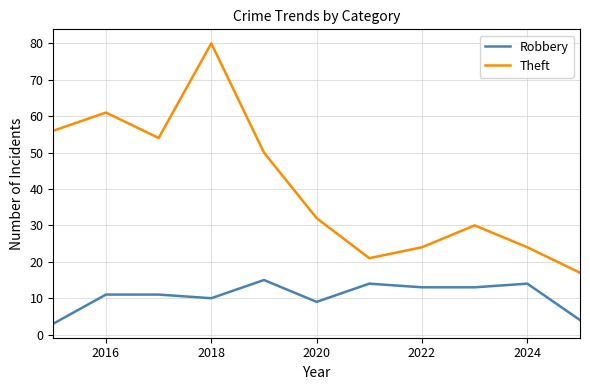

What is the maximum value shown in the chart?

80